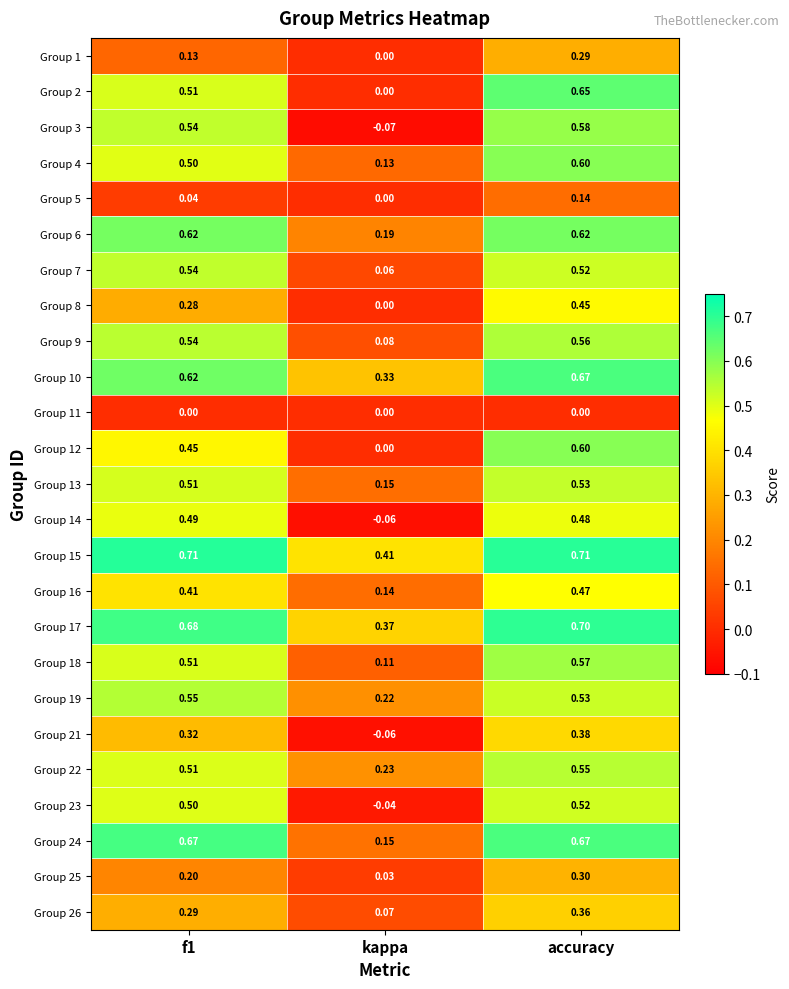

At how many categories does at least one series exceed 0?

3